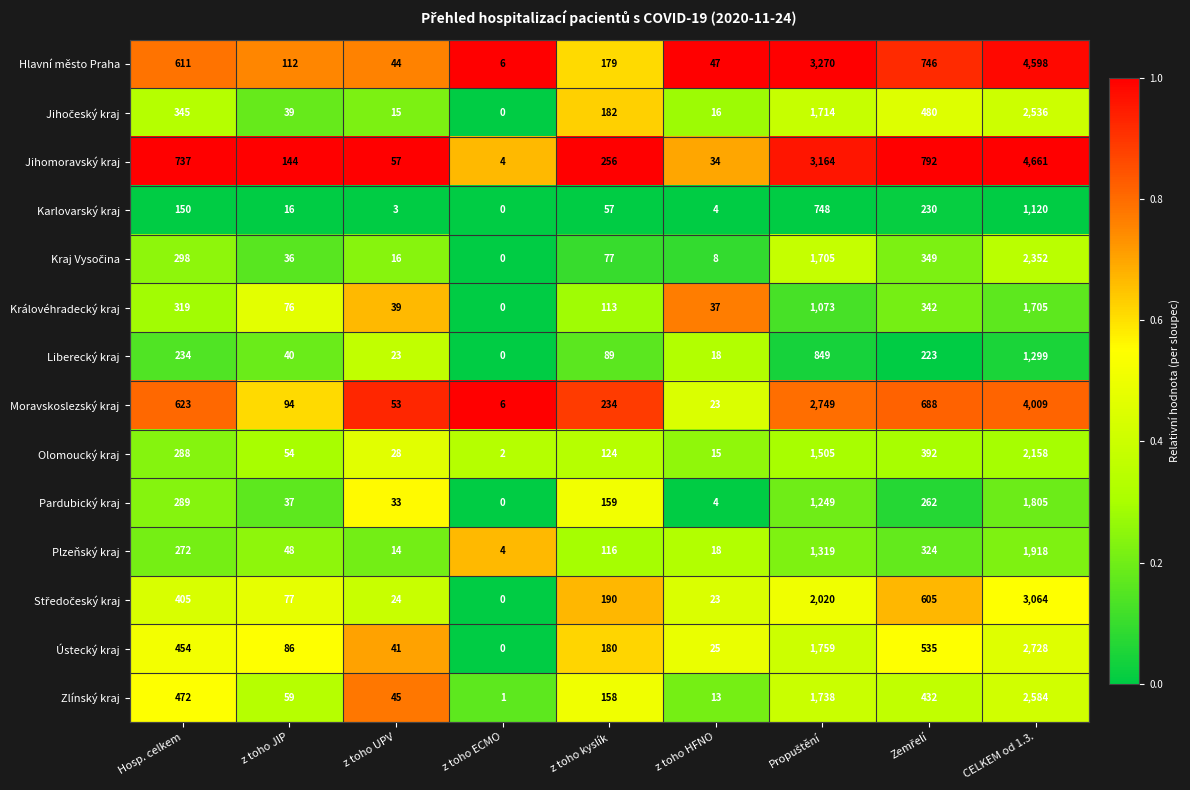

Is it true that Hlavní město Praha equals 160 at z toho JIP?

False